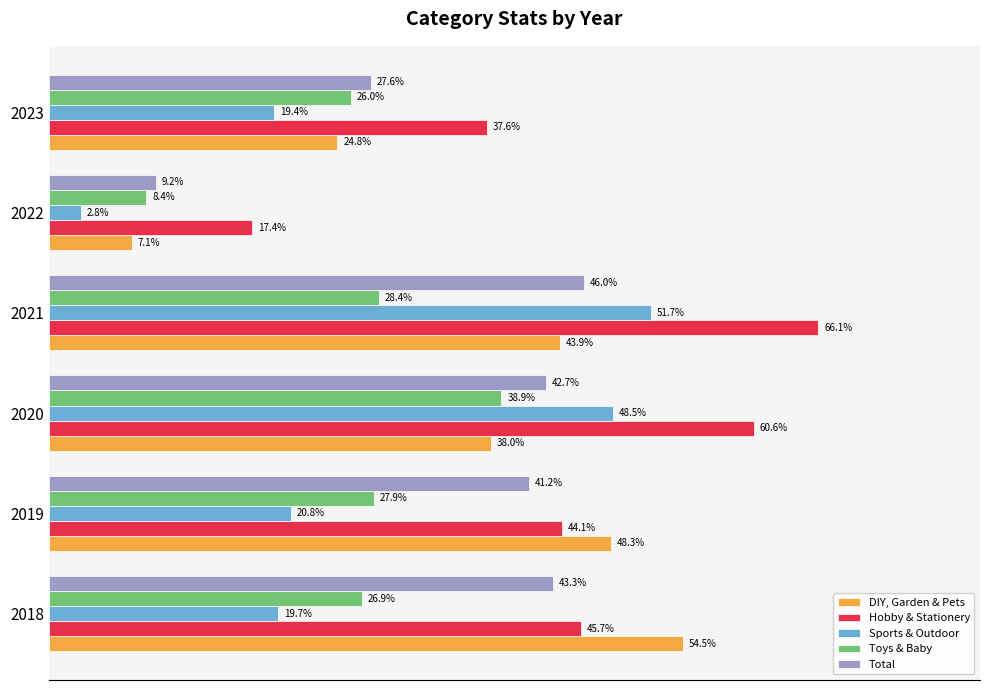

Is the value of Sports & Outdoor at 2019 greater than the value of Total at 2018?

No